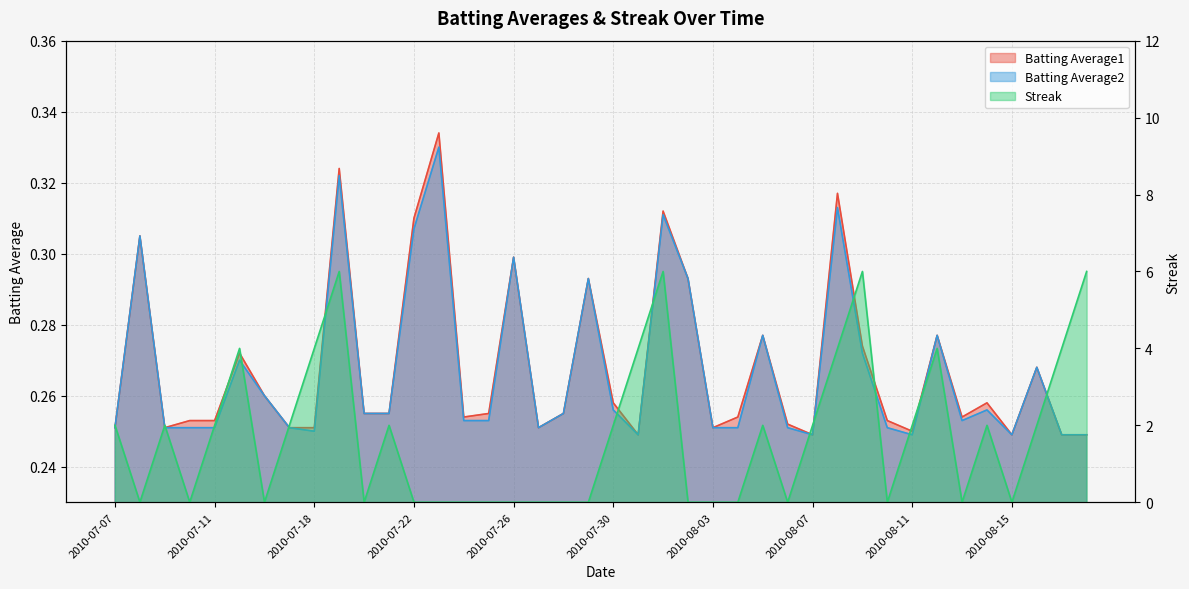

How many values in the Streak series exceed 2?

10